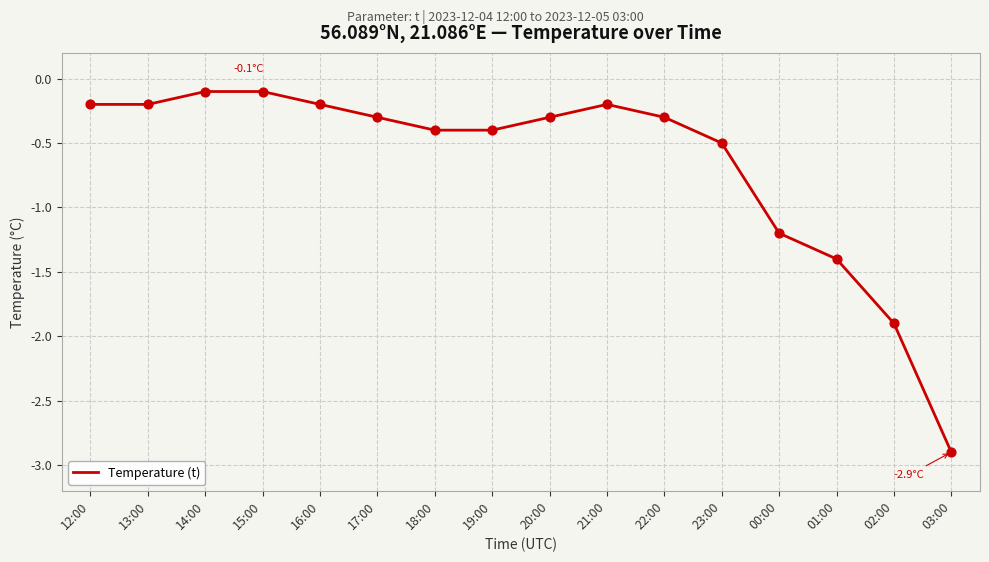

Which has a higher value, 15:00 or 19:00?

15:00